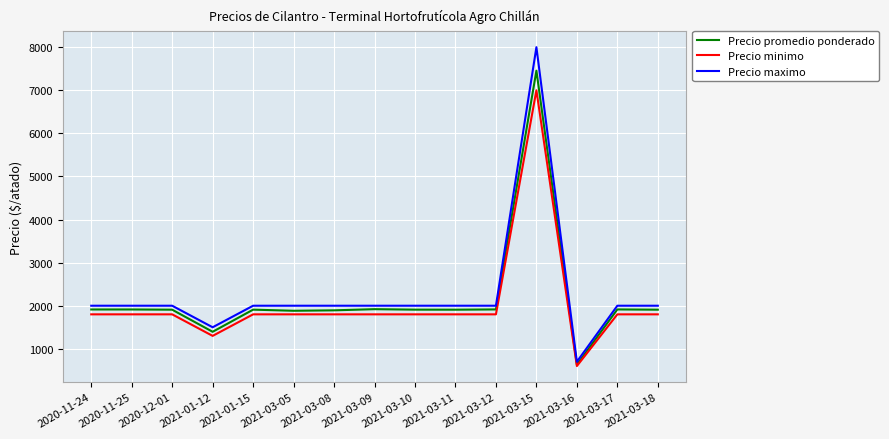

At which category is the sum across all series the highest?

2021-03-15